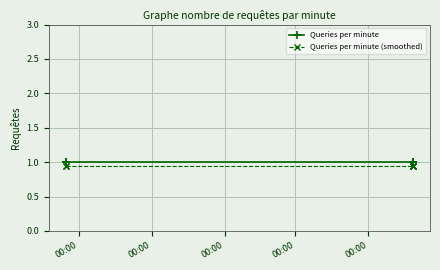

What is the greatest value displayed?

1.0